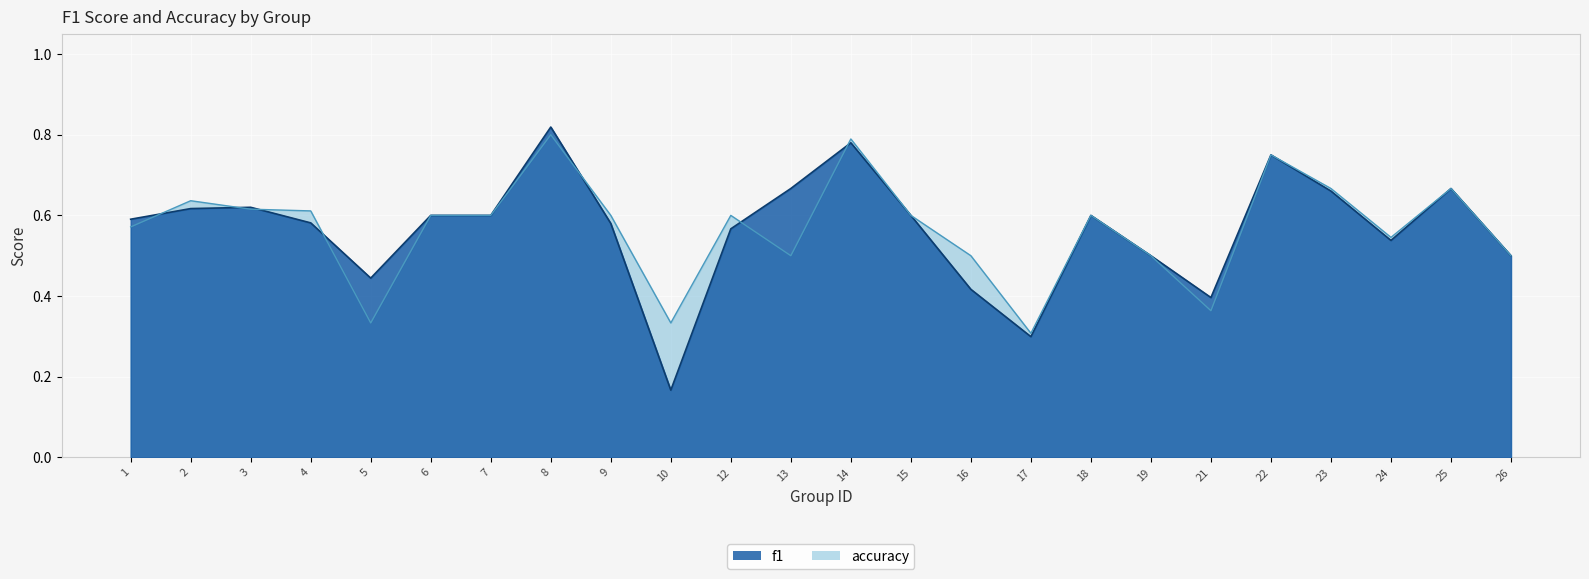

Count the accuracy values in the range 0 to 1.

24